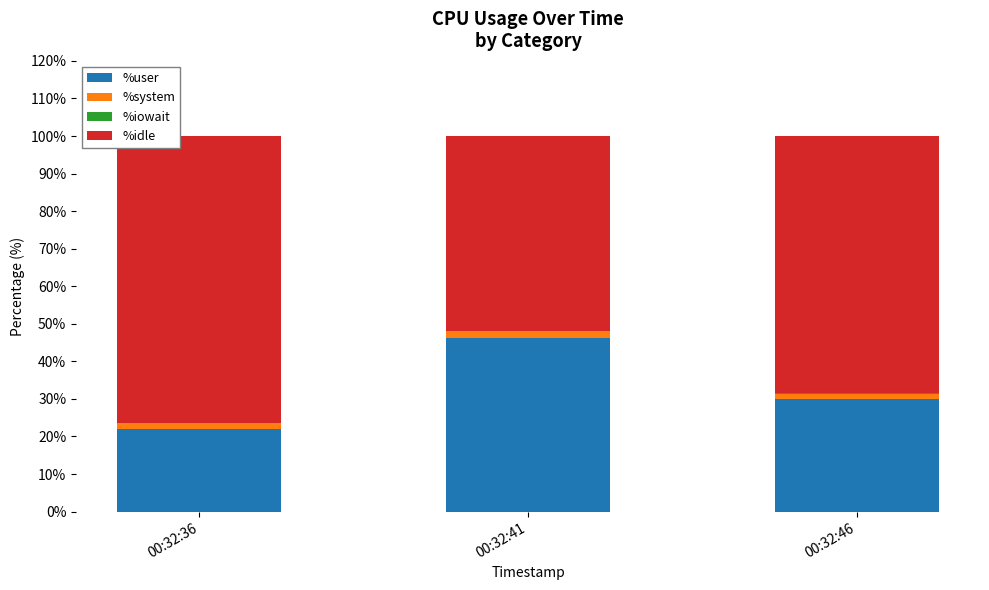

What is the highest value of the %user series?

46.2